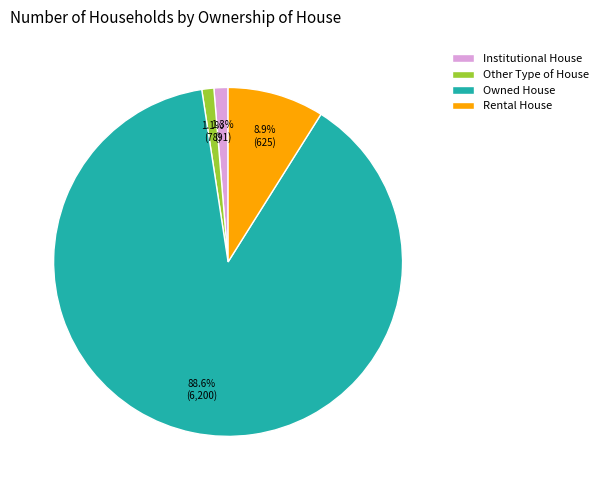

To the nearest percent, what is the average slice percentage?

25%